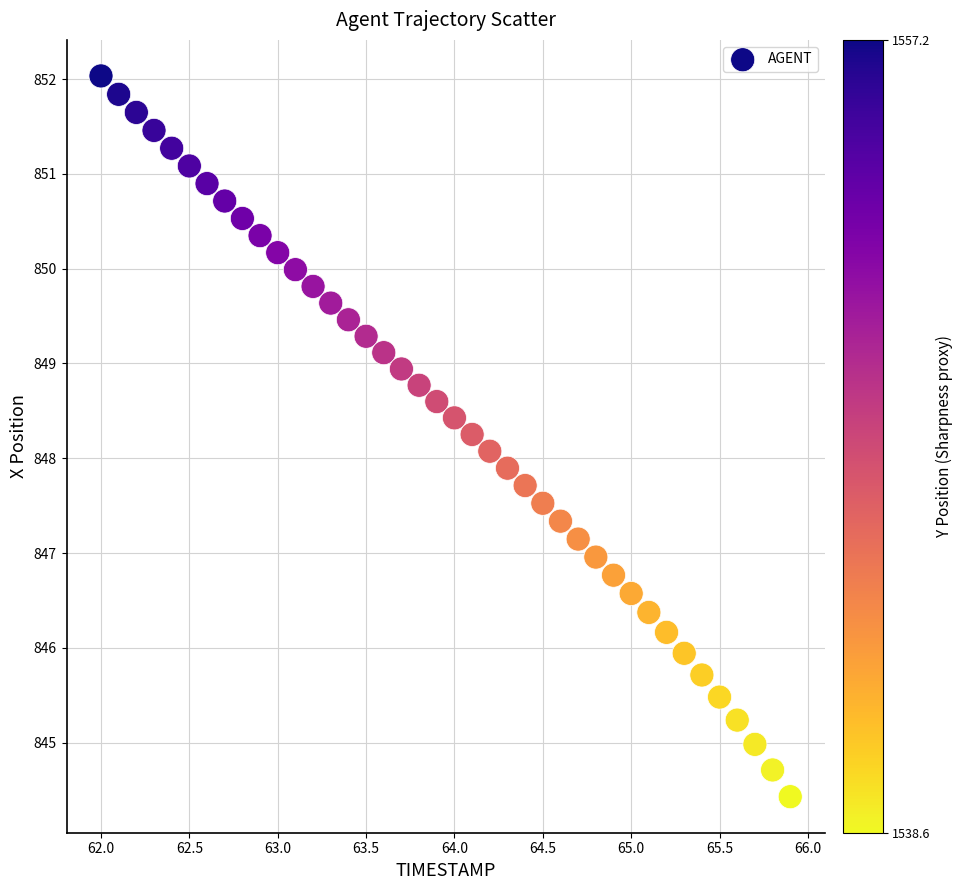

What is the range of X values (max minus min)?

3.9